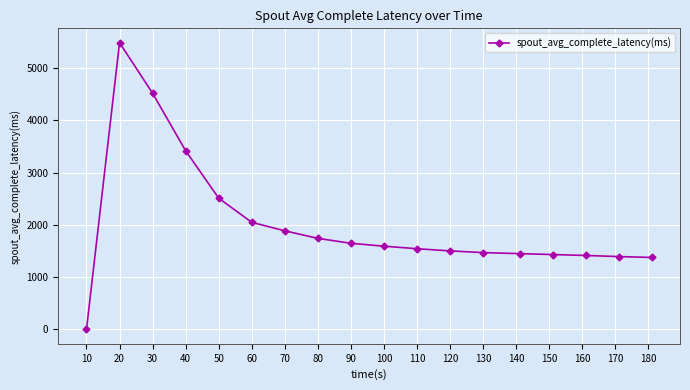

True or false: the data has more than 0 interior local peaks.

True